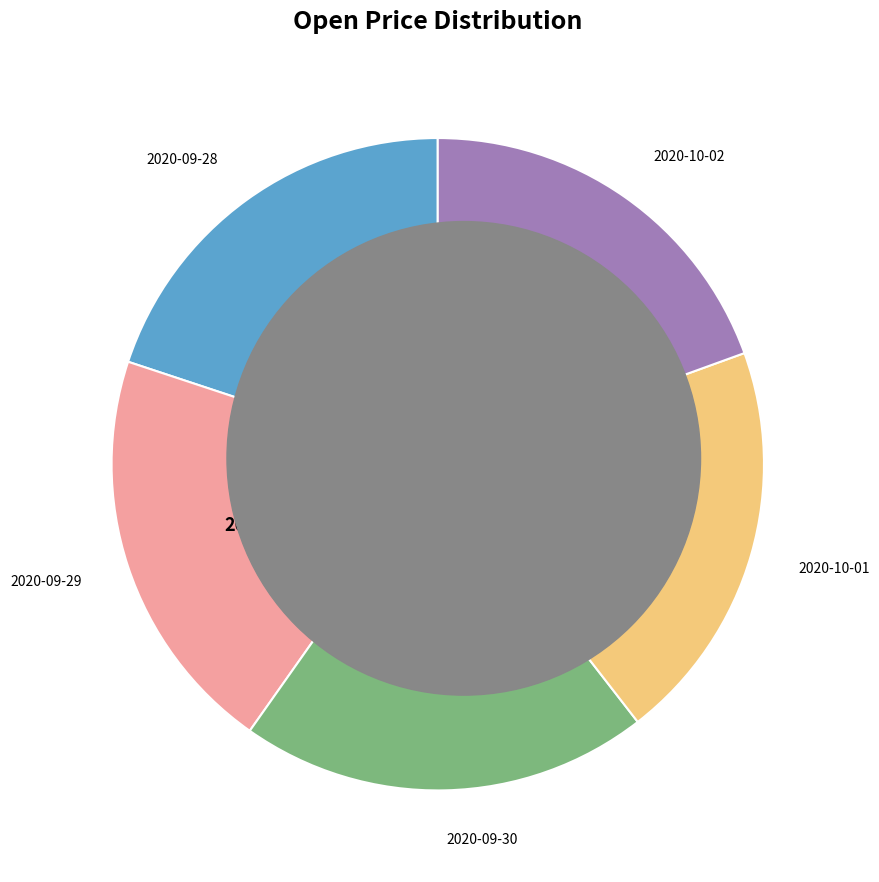

Does any single category account for the majority?

No